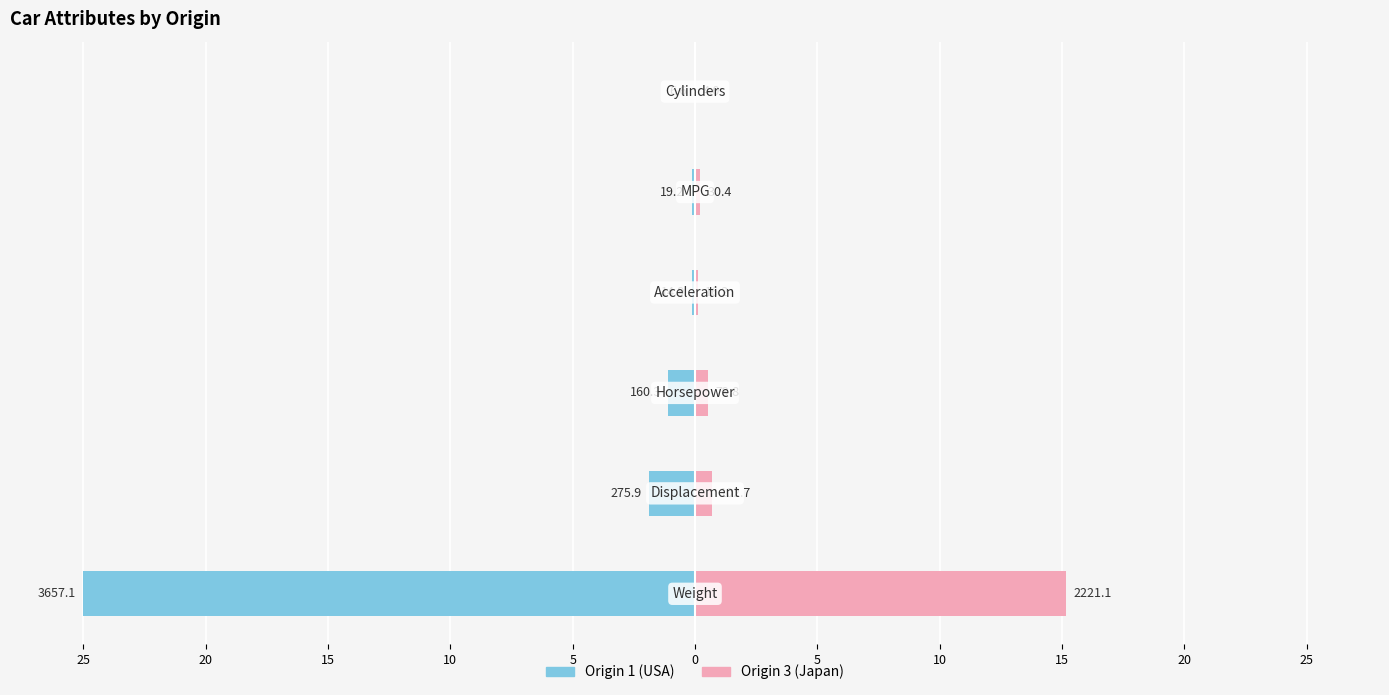

The Origin 3 (Japan) series shows 15.2 at 25. True or false?

True